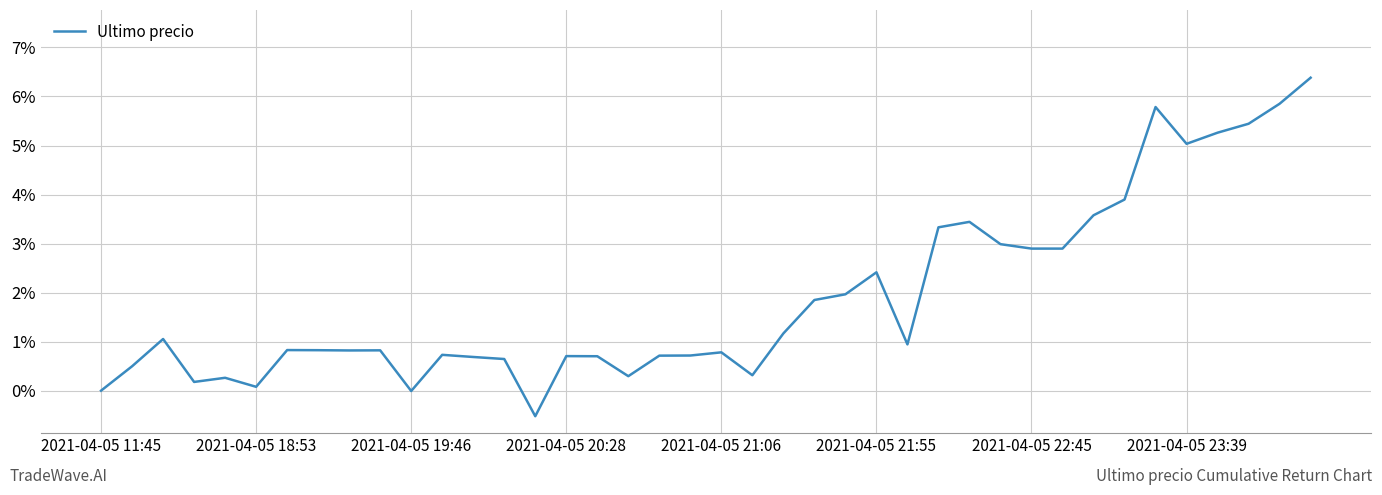

What is the difference between the maximum and minimum values?

6.9